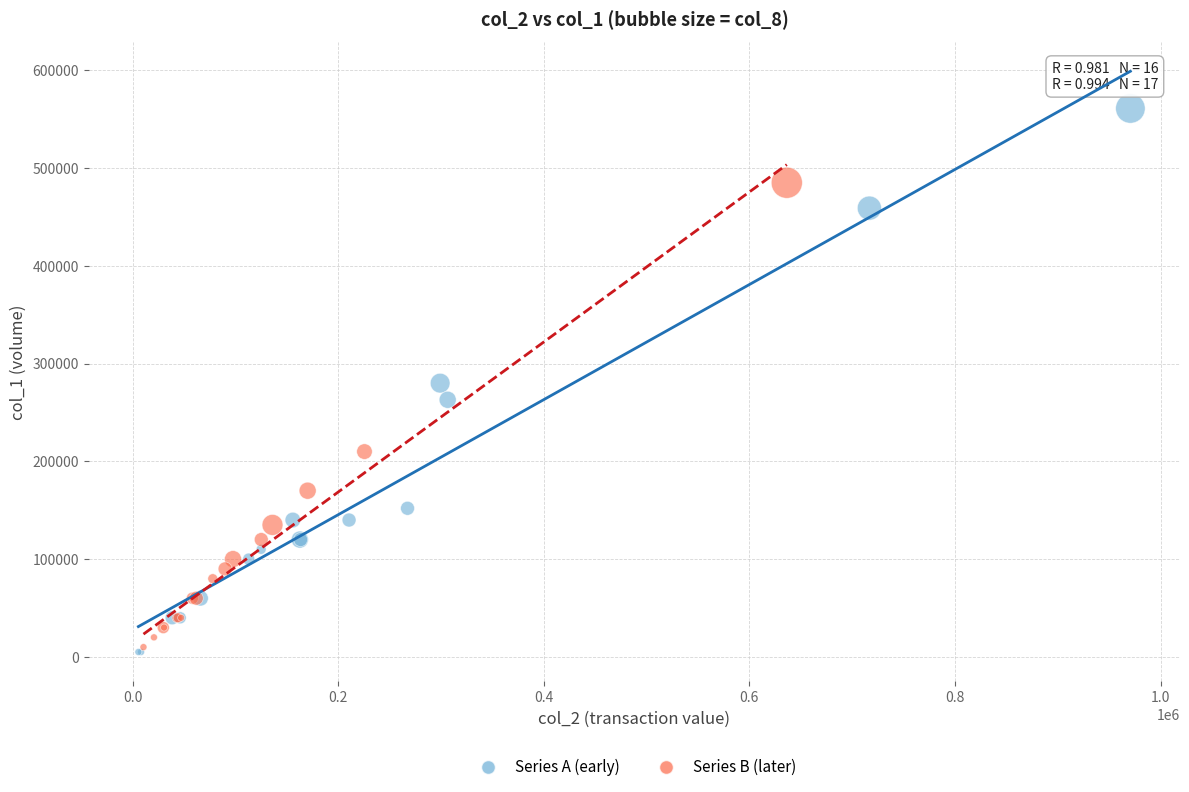

Which series has the largest Y range (max minus min)?

Series A (early)